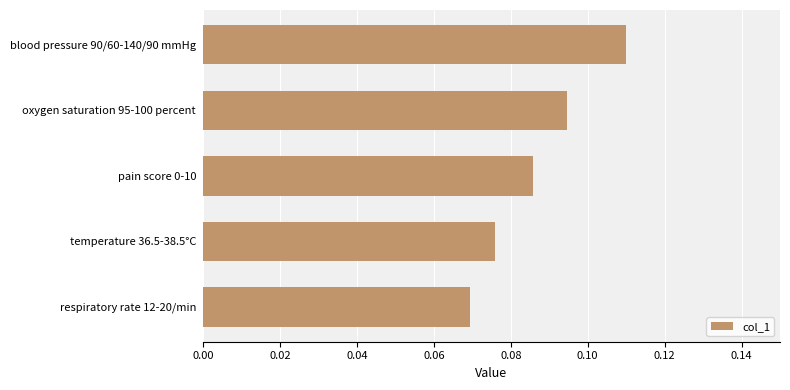

List the labels in order of value, largest first.

blood pressure 90/60-140/90 mmHg, oxygen saturation 95-100 percent, pain score 0-10, temperature 36.5-38.5°C, respiratory rate 12-20/min